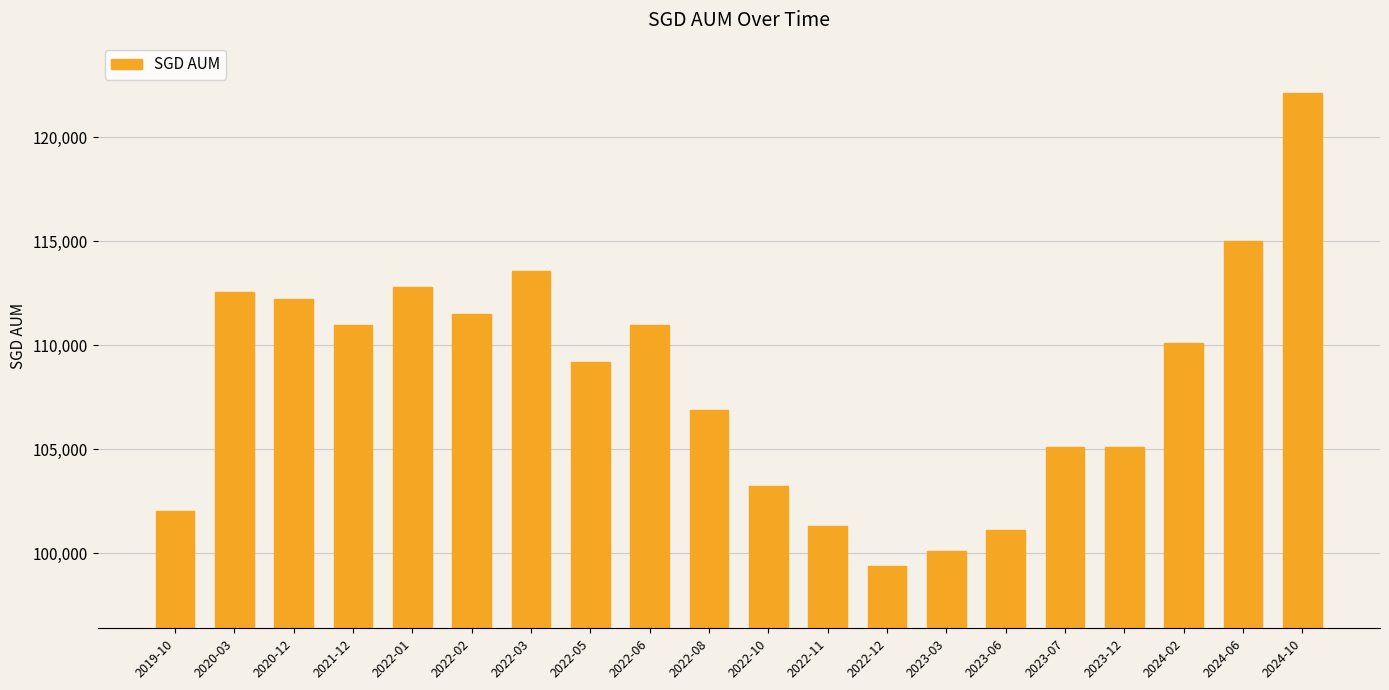

Read the value at 2024-10.

122108.5